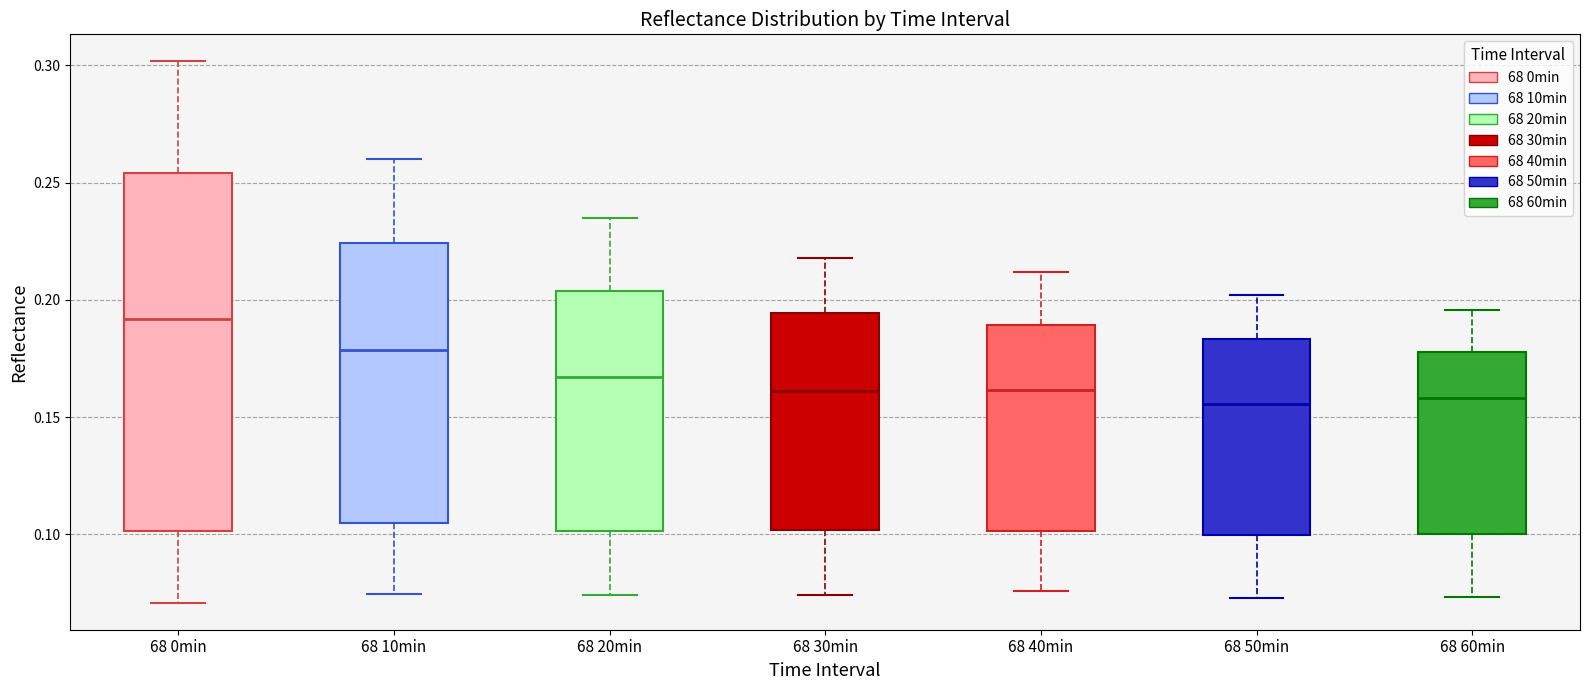

Reading left to right, read every box against the y-axis: the position of its median line, the range the box covers, and the ends of its whiskers. The values are not printed on the chart, so give them approximately, as read against the axis.

68 0min: median 0.190, box 0.100 to 0.255, whiskers 0.070 to 0.300
68 10min: median 0.180, box 0.105 to 0.225, whiskers 0.075 to 0.260
68 20min: median 0.165, box 0.100 to 0.205, whiskers 0.075 to 0.235
68 30min: median 0.160, box 0.100 to 0.195, whiskers 0.075 to 0.220
68 40min: median 0.160, box 0.100 to 0.190, whiskers 0.075 to 0.210
68 50min: median 0.155, box 0.100 to 0.185, whiskers 0.075 to 0.200
68 60min: median 0.160, box 0.100 to 0.180, whiskers 0.075 to 0.195